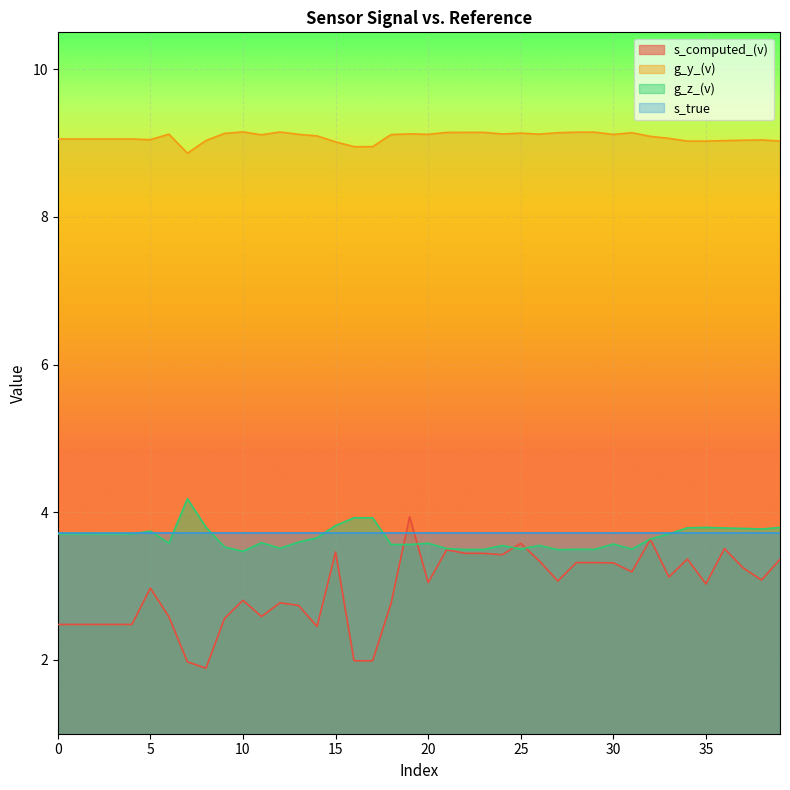

True or false: g_z_(v) has more than 2 points higher than both neighbors.

True